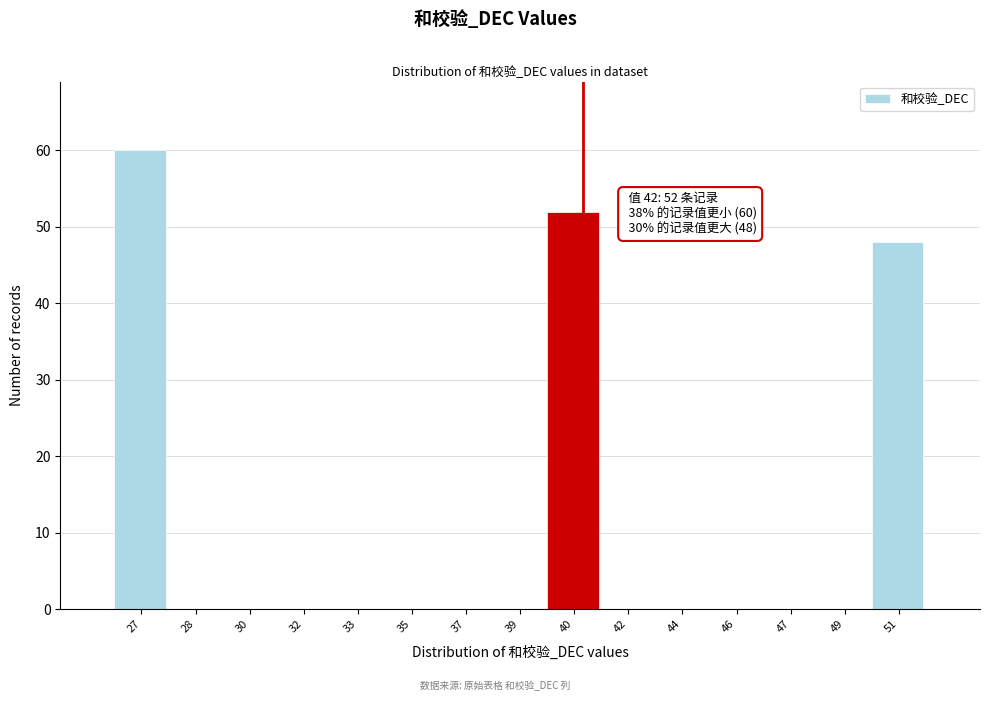

Reading right to left, transcribe all the data shown in this chart.

51=48	49=0	47=0	46=0	44=0	42=0	40=52	39=0	37=0	35=0	33=0	32=0	30=0	28=0	27=60